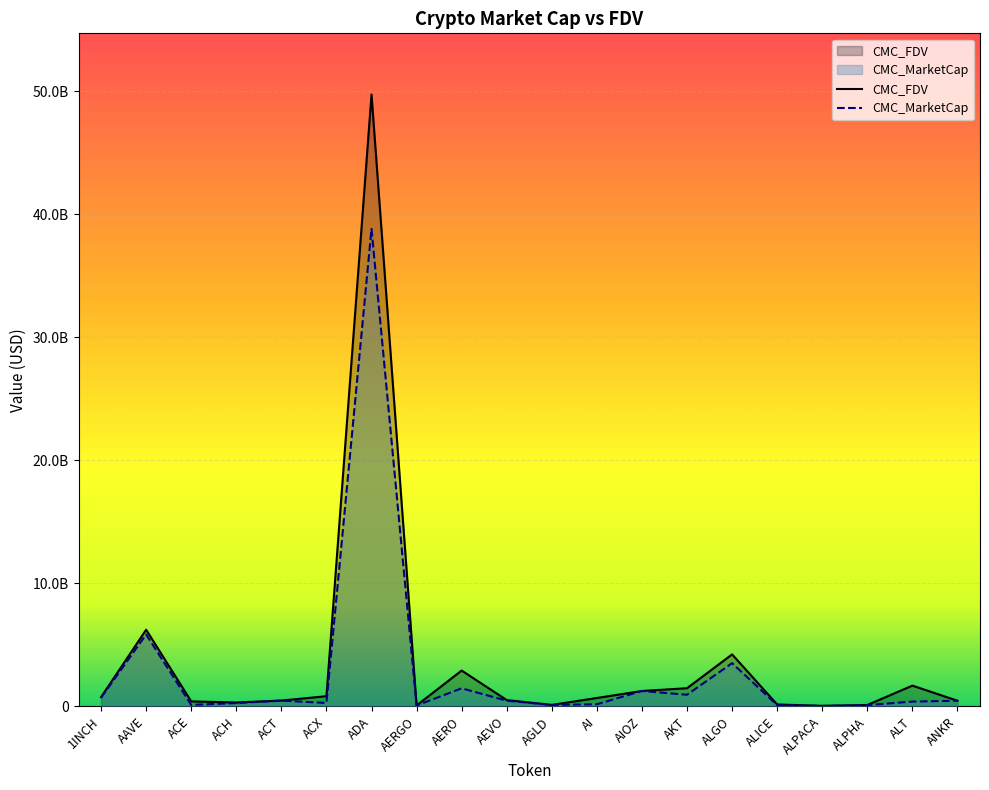

What is the approximate value of CMC_MarketCap at AIOZ?

1249022385.4